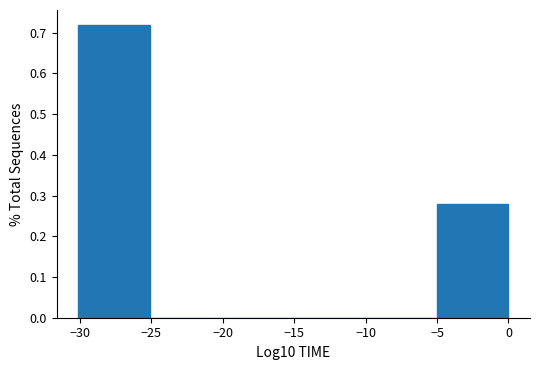

What is the height of the bar covering -30 to -25 on the x-axis? Neither the bar edges nor the heights are printed on the chart, so give them approximately, as read against the axes.

0.72